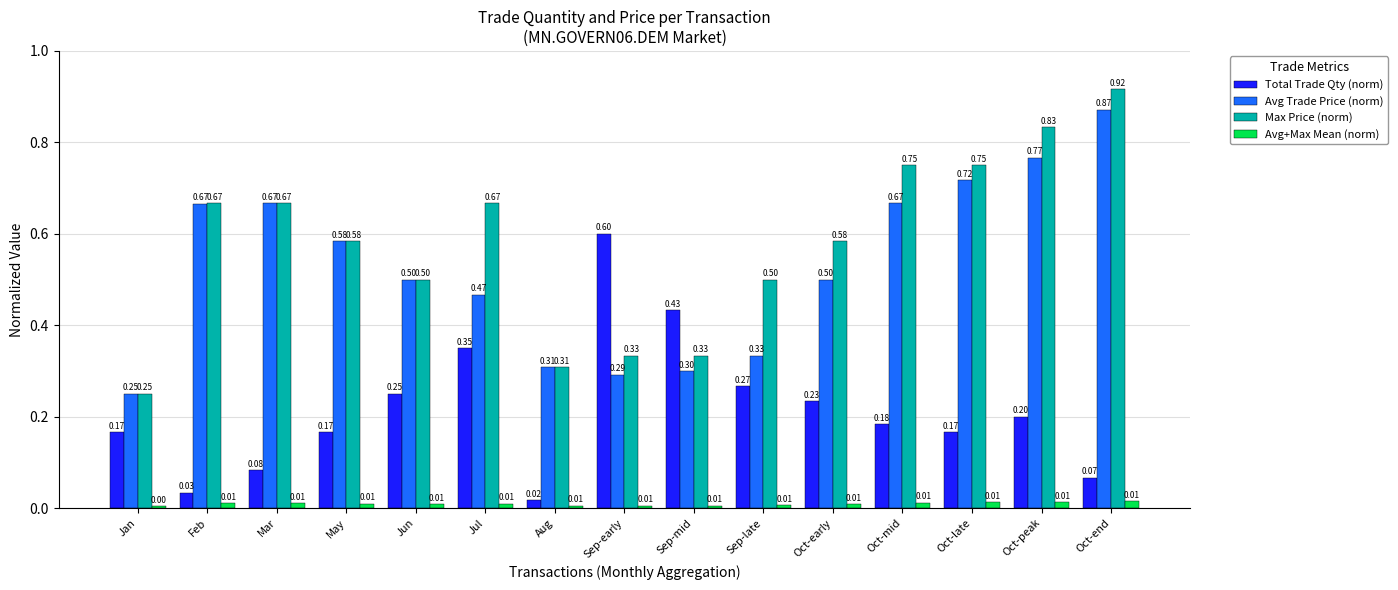

At Sep-late, list the series in order from largest to smallest.

Max Price (norm), Avg Trade Price (norm), Total Trade Qty (norm), Avg+Max Mean (norm)